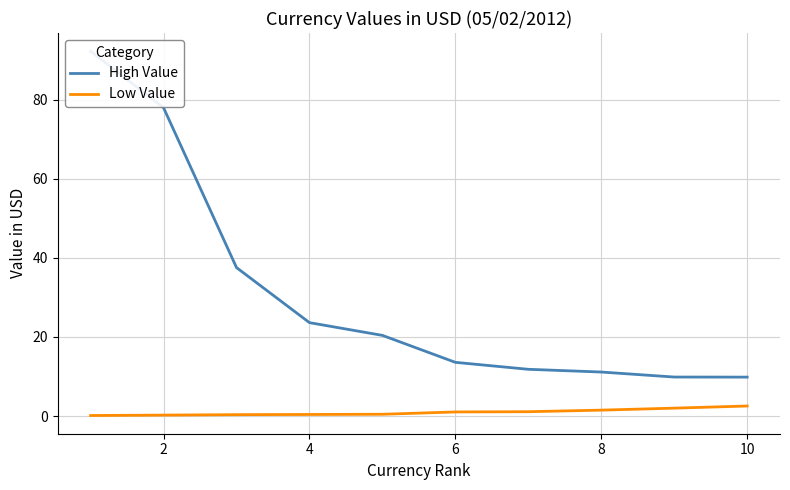

How many distinct data groups are displayed?

2